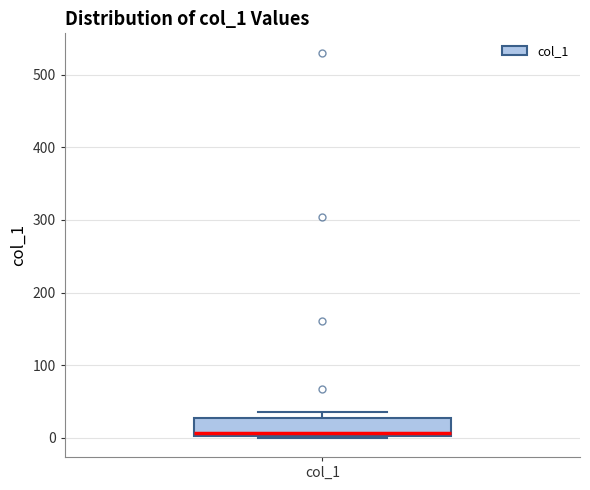

Transcribe this box plot: give where the median line is, the range the box spans, and where the two whiskers end, as read against the y-axis. The values are not printed on the chart, so give them approximately, as read against the axis.

median 10, box 0 to 30, whiskers 0 to 30 (just above the box's upper edge)